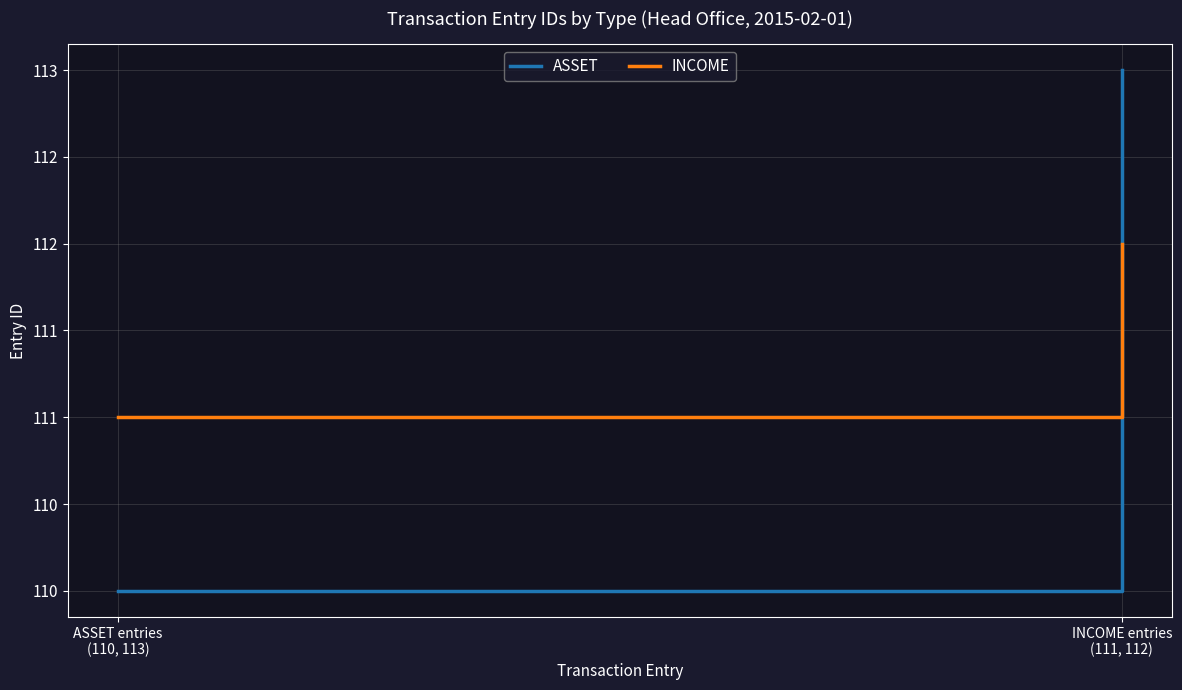

Which series has the largest total across all categories?

ASSET